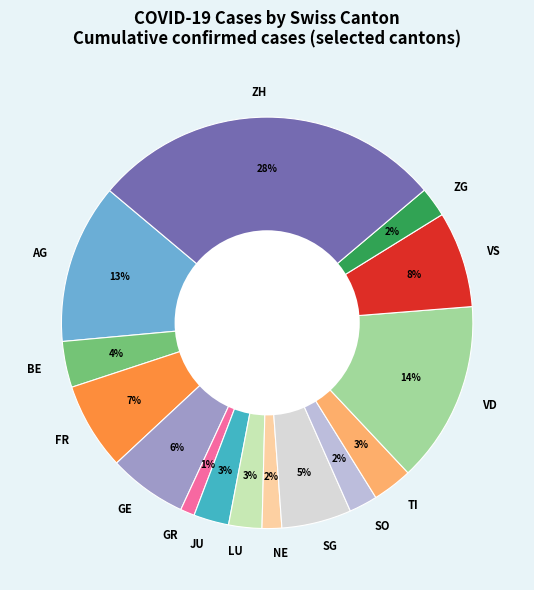

To the nearest percent, what is the difference between the NE and VS slice percentages?

6%